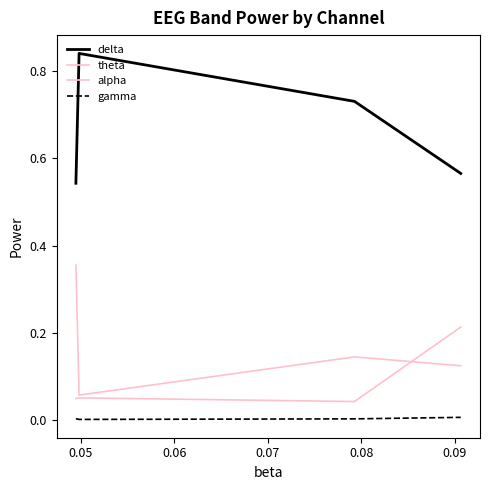

How many lines are shown in the chart?

4